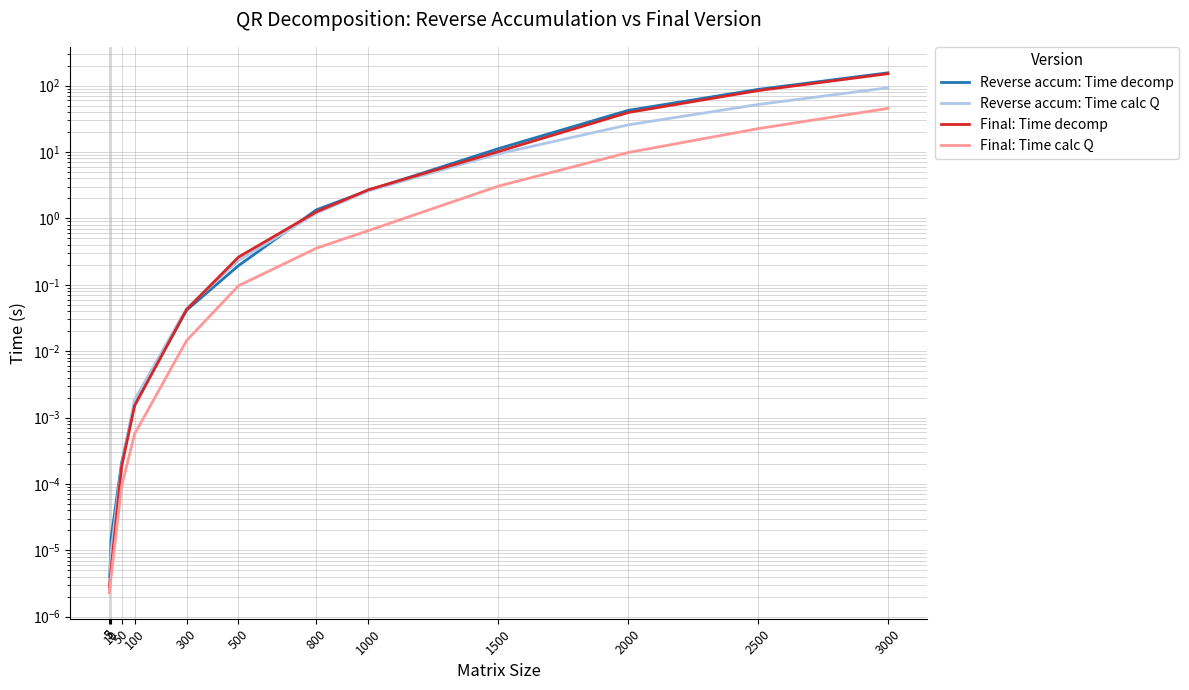

True or false: Reverse accum: Time calc Q has a value of 0.0 at 50.

True